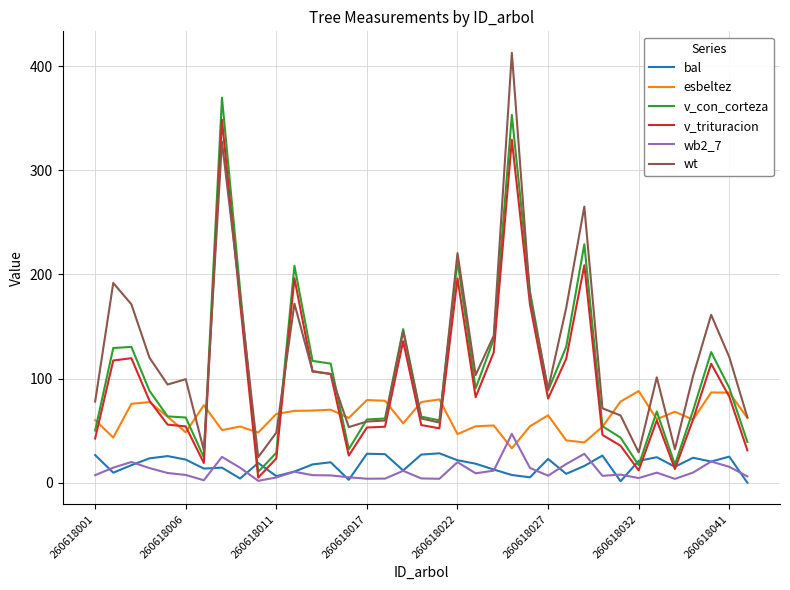

True or false: esbeltez and bal intersect in this chart.

False